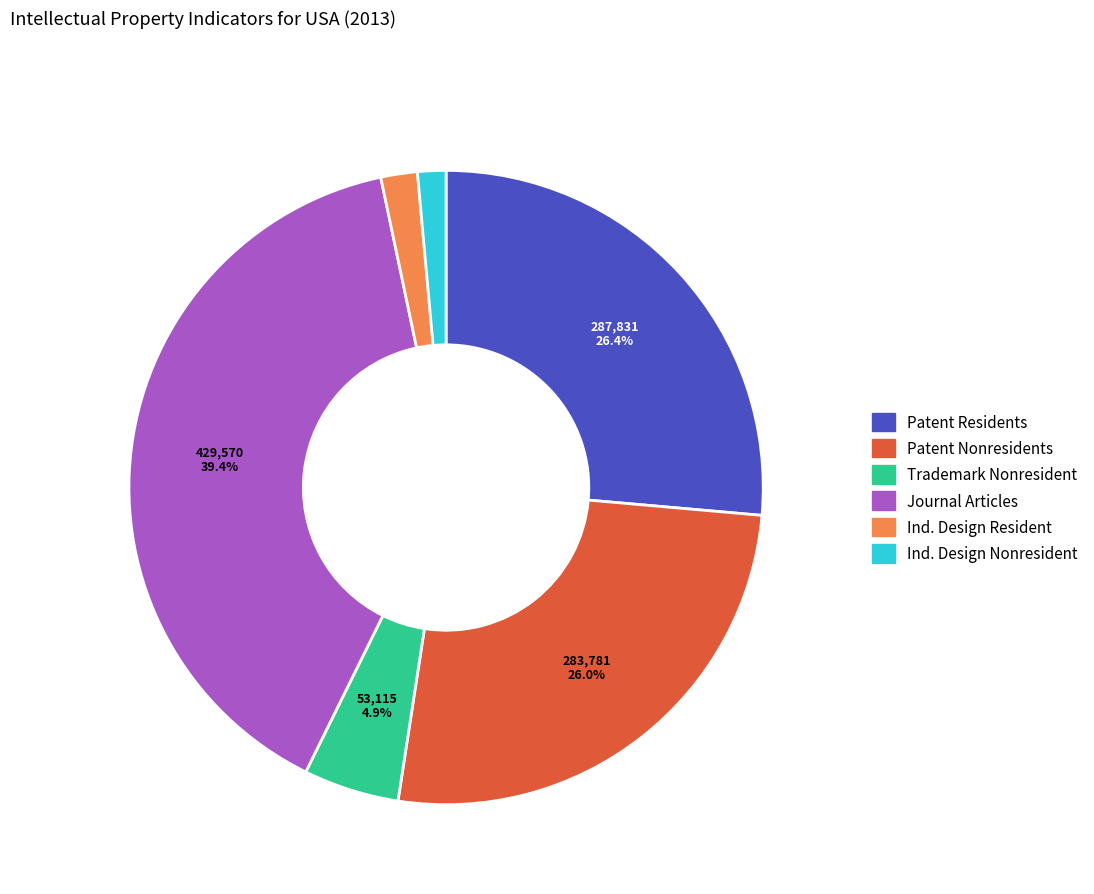

Does any single category account for the majority?

No